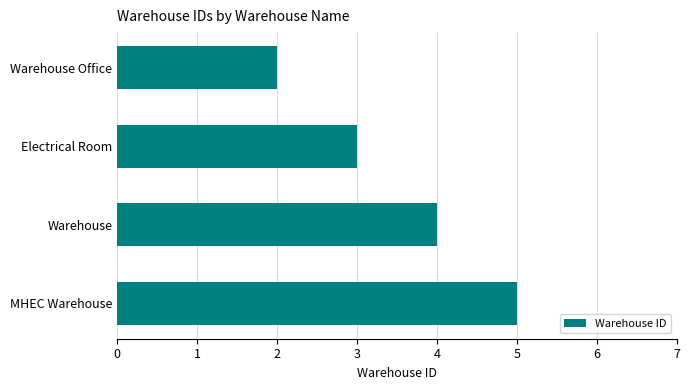

What is the label of the 2nd bar from the top?

Electrical Room